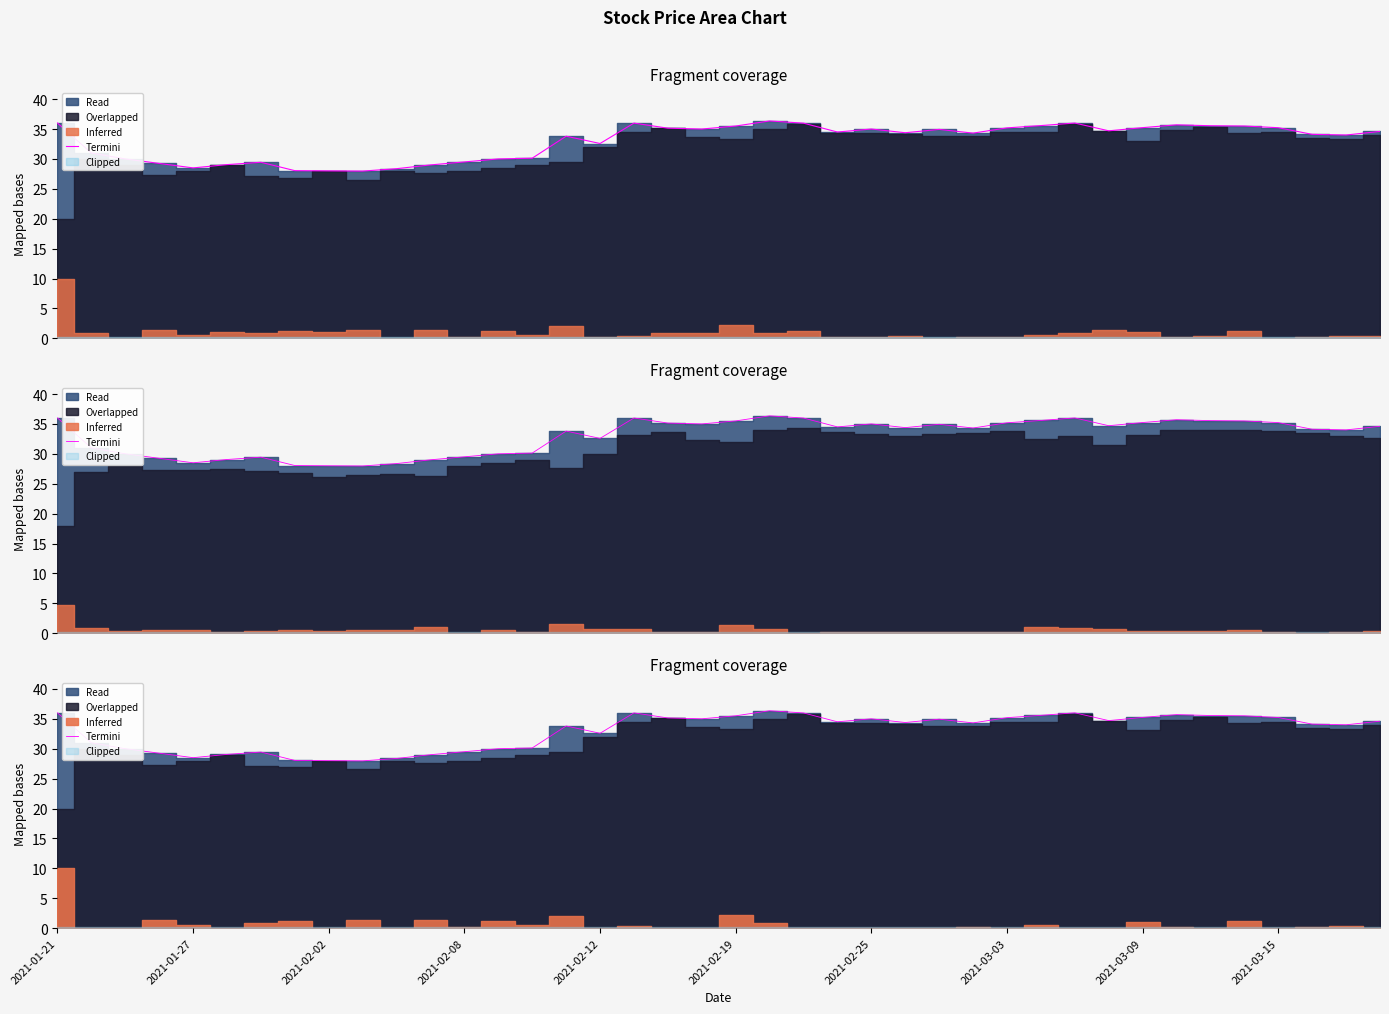

What is the value of the 4th point from the left?

29.2